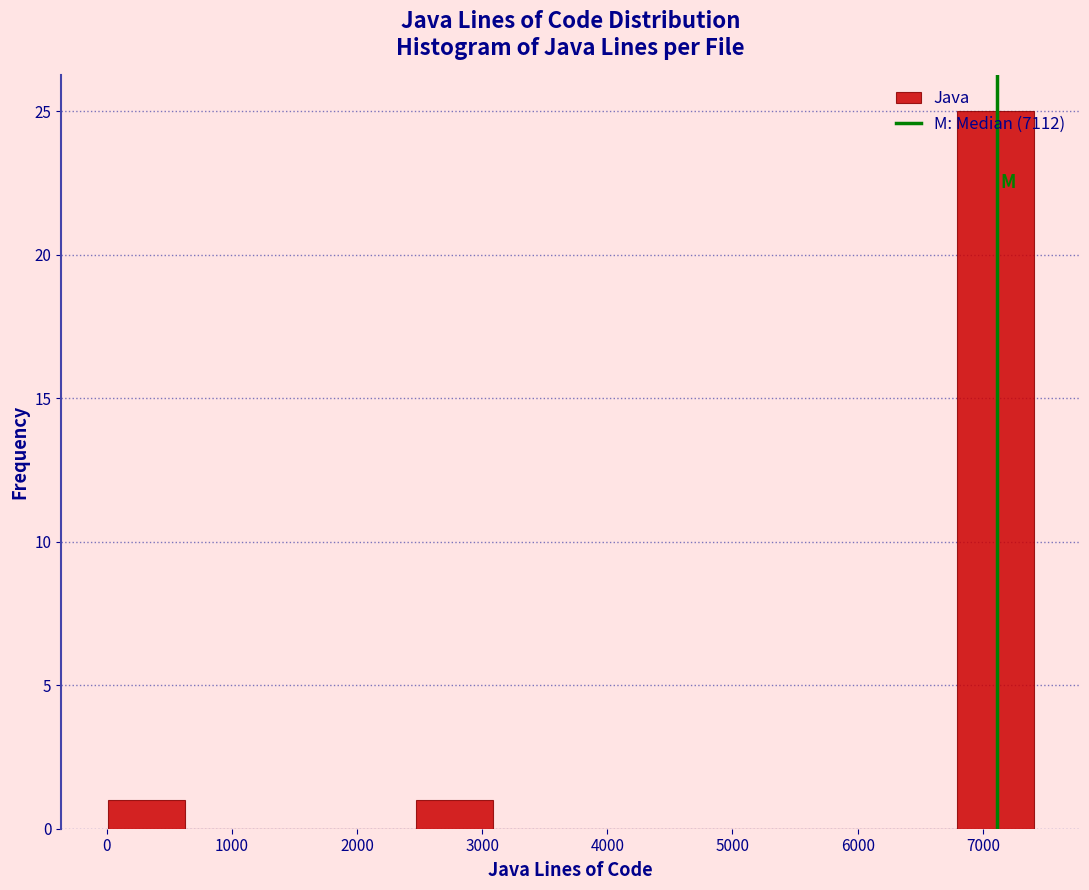

Reading left to right, transcribe this chart: for each bar, give the range it covers on the x-axis and its height. Neither the bar edges nor the heights are printed on the chart, so give them approximately, as read against the axes.

0 to 600: 1
600 to 1200: 0
1200 to 1900: 0
1900 to 2500: 0
2500 to 3100: 1
3100 to 3700: 0
3700 to 4300: 0
4300 to 4900: 0
4900 to 5600: 0
5600 to 6200: 0
6200 to 6800: 0
6800 to 7400: 25